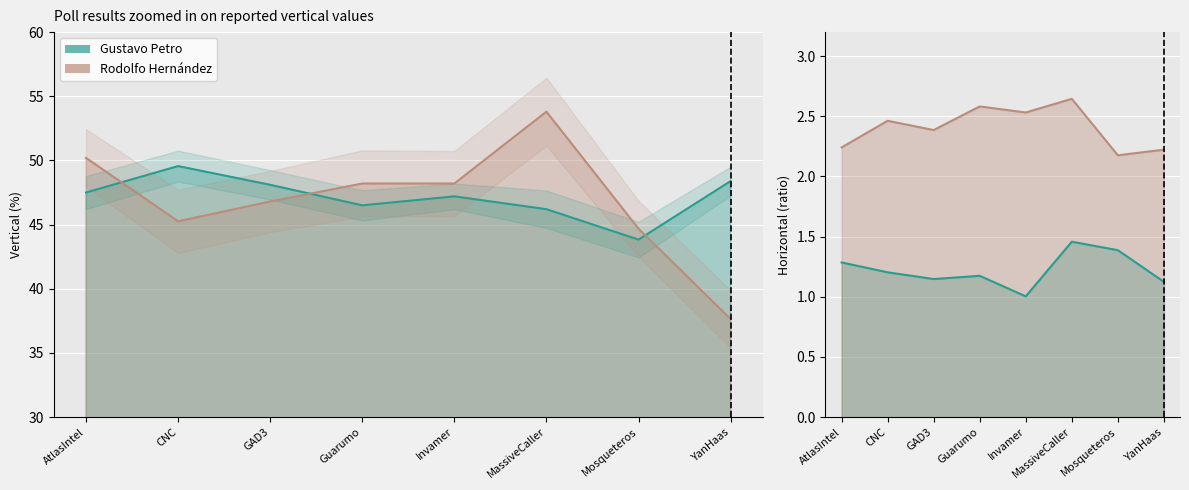

List the labels in order of Rodolfo Hernández value, largest first.

MassiveCaller, AtlasIntel, Guarumo, Invamer, GAD3, CNC, Mosqueteros, YanHaas